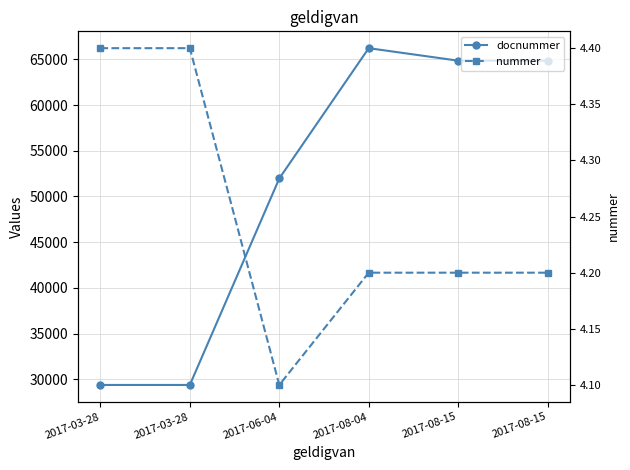

Reading left to right, list all the values displayed in this chart.

docnummer: 2017-03-28=29384.0	2017-03-28=29384.0	2017-06-04=51968.0	2017-08-04=66220.0	2017-08-15=64853.0	2017-08-15=64853.0
nummer: 2017-03-28=4.4	2017-03-28=4.4	2017-06-04=4.1	2017-08-04=4.2	2017-08-15=4.2	2017-08-15=4.2